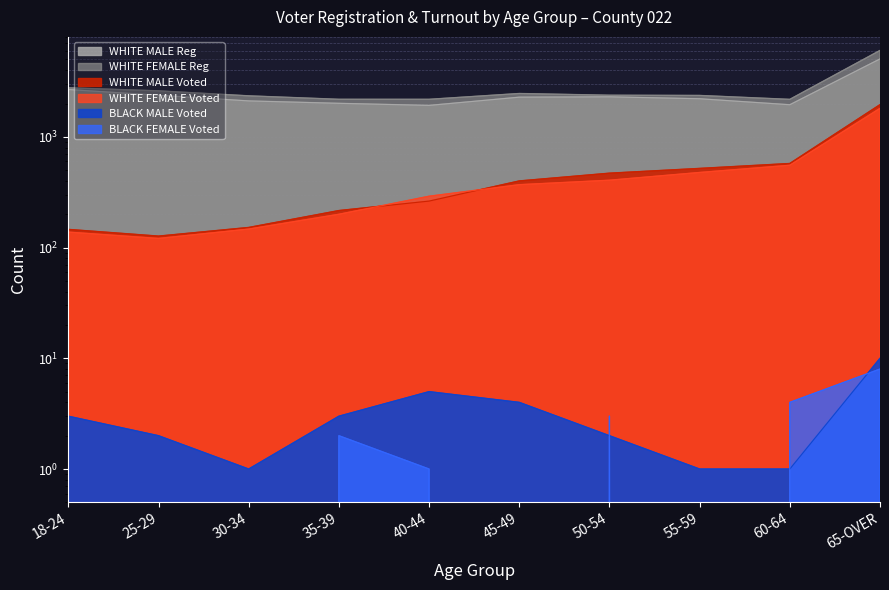

The value of WHITE MALE Voted at 65-OVER is 1954. True or false?

True